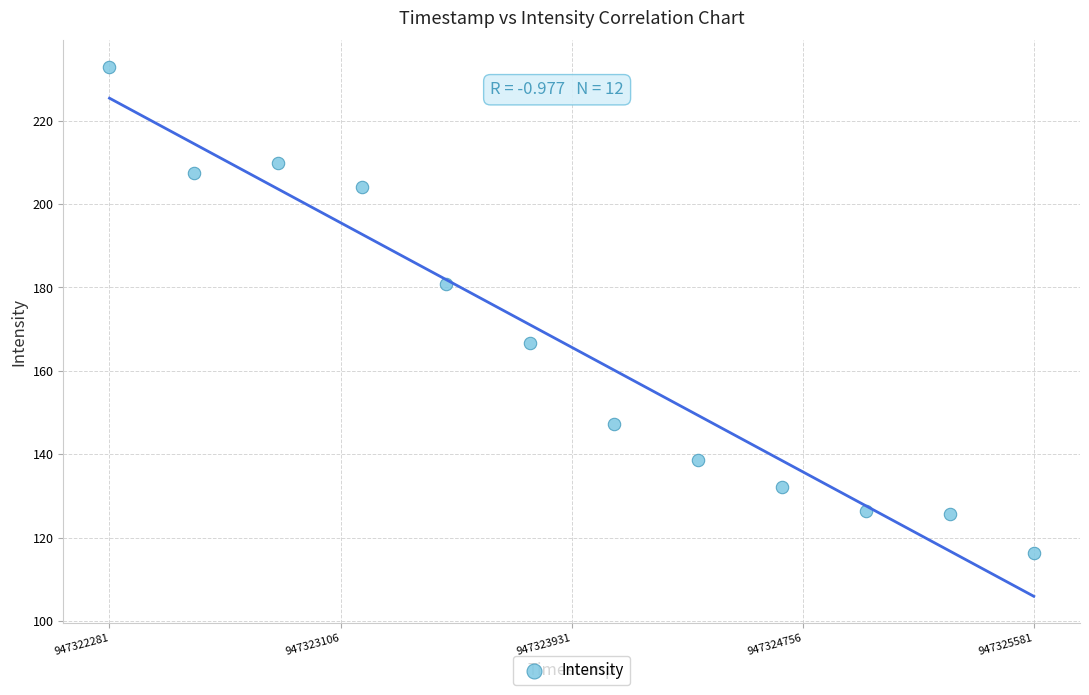

What is the range of X values (max minus min)?

3300.0